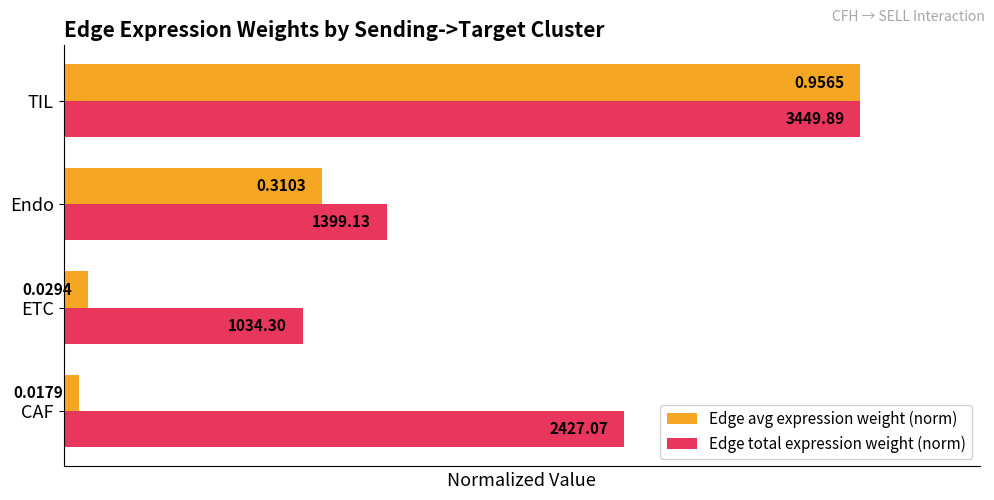

What is the average value of the Edge total expression weight (norm) series?

0.6